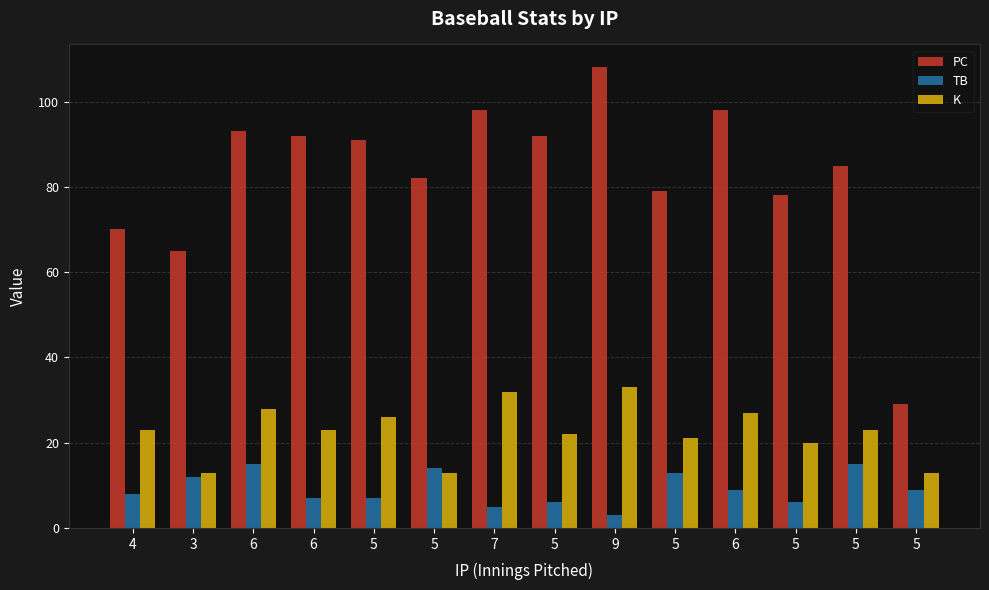

At which label is K closest to 23?

4